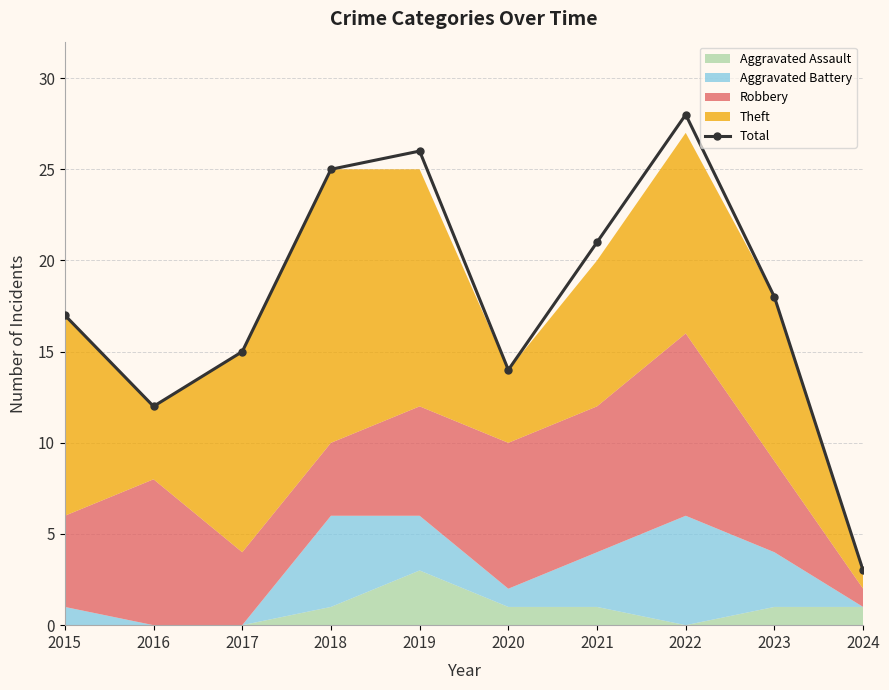

What is the difference between the second highest and second lowest values?

14